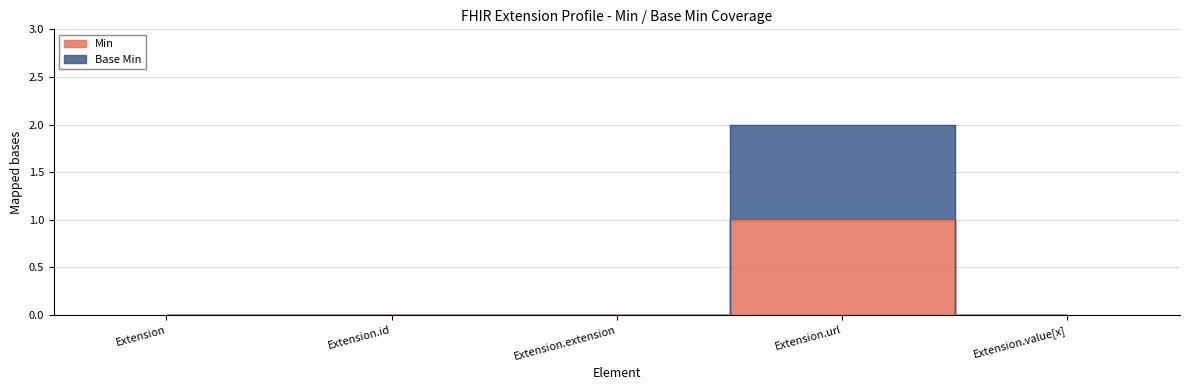

Reading right to left, transcribe all the data shown in this chart.

Min: Extension.value[x]=0	Extension.url=1	Extension.extension=0	Extension.id=0	Extension=0
Base Min: Extension.value[x]=0	Extension.url=2	Extension.extension=0	Extension.id=0	Extension=0